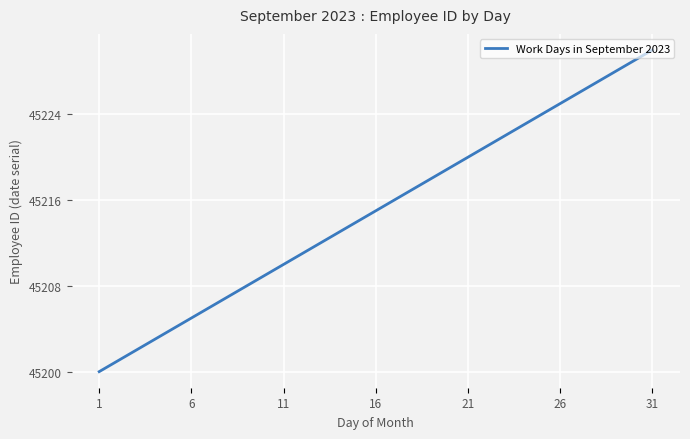

What is the smallest value displayed?

45200